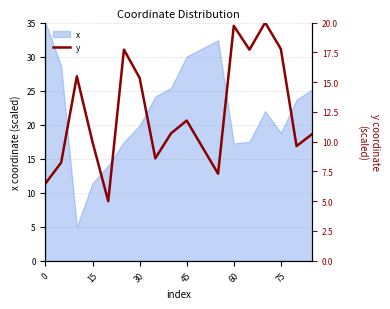

The value at 10 is 13.6. True or false?

False